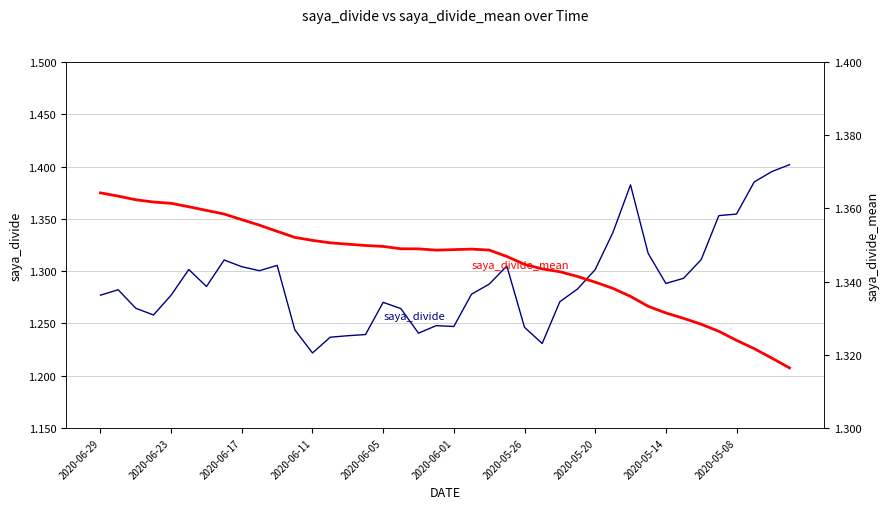

Which category has the lowest value in the saya_divide series?

2020-06-11